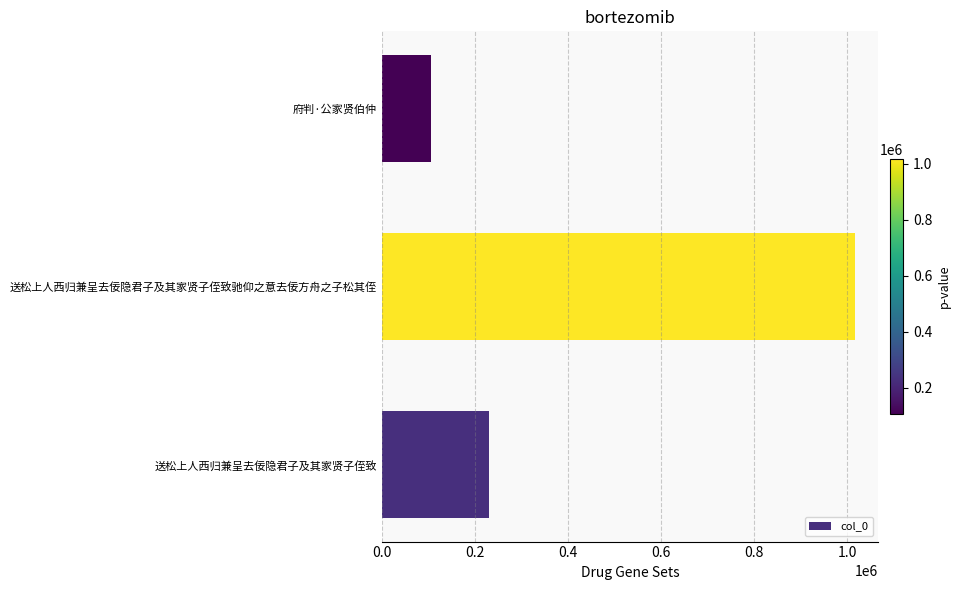

What is the change in value from 送松上人西归兼呈去佞隐君子及其家贤子侄致 to 送松上人西归兼呈去佞隐君子及其家贤子侄致驰仰之意去佞方舟之子松其侄?

+787372